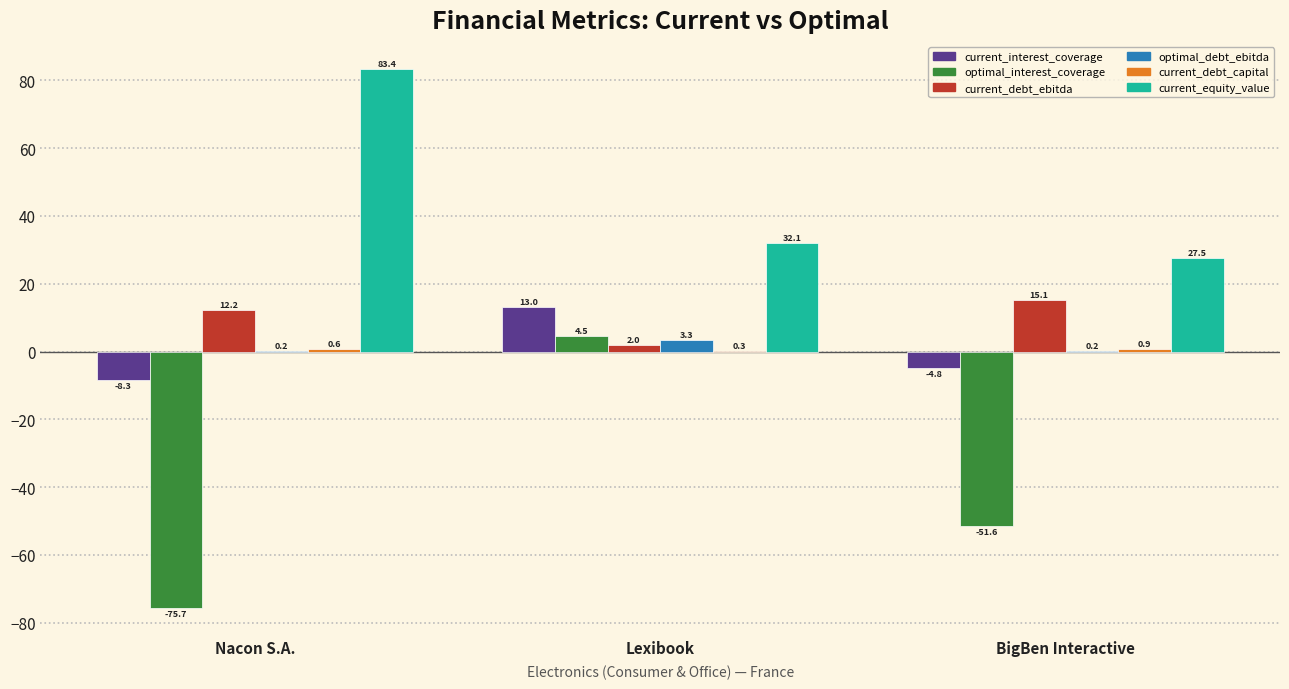

True or false: current_equity_value has a value of 9.9 at Lexibook.

False